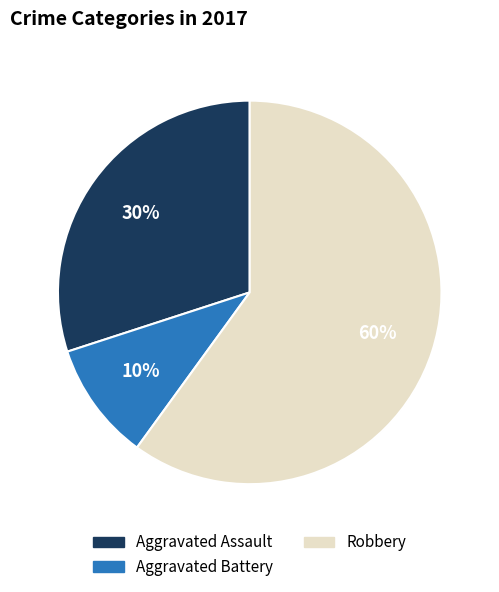

To the nearest percent, what is the average slice percentage?

33%